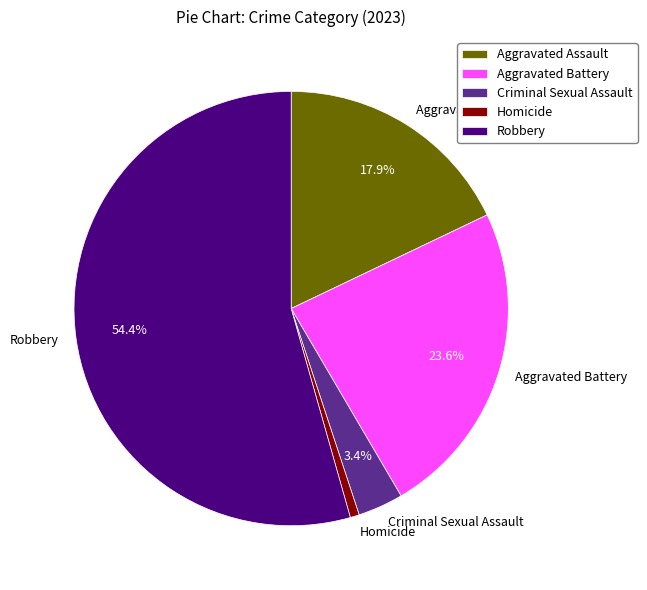

The Criminal Sexual Assault slice represents 3% of the pie. True or false?

True